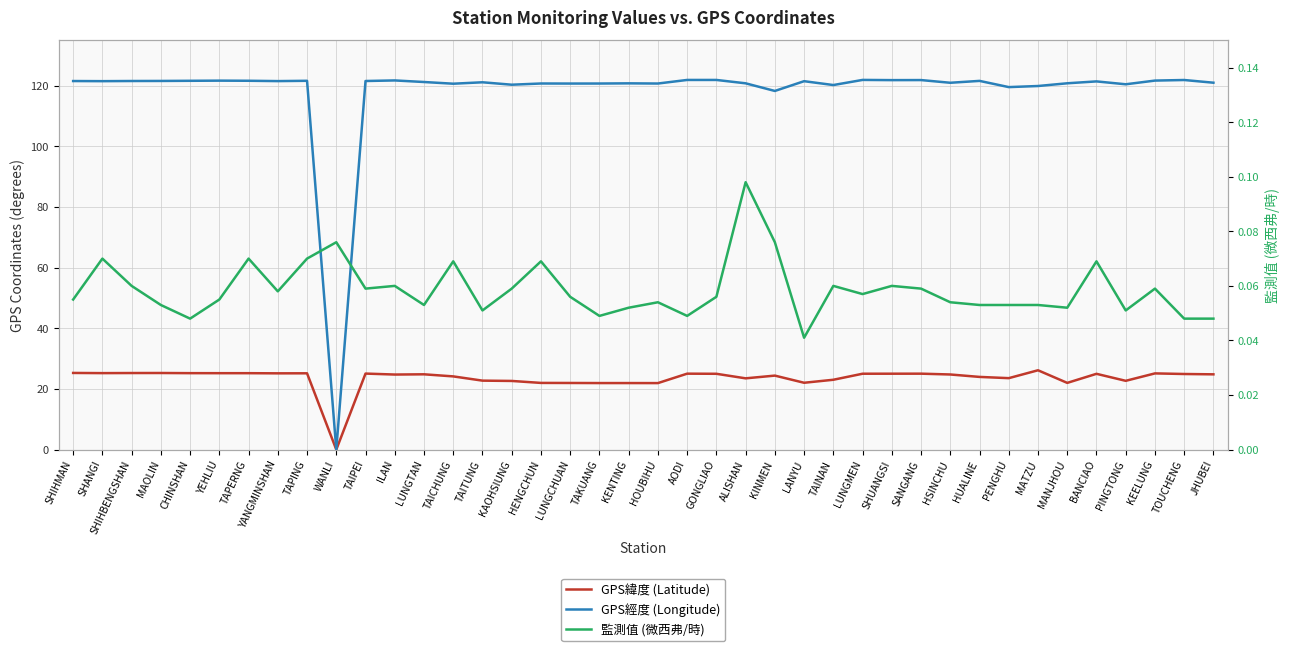

Reading right to left, list all the values displayed in this chart.

GPS緯度 (Latitude): 24.8	24.9	25.1	22.7	25.0	22.0	26.2	23.6	24.0	24.8	25.1	25.0	25.0	23.0	22.1	24.4	23.5	25.0	25.1	21.9	21.9	21.9	22.0	22.0	22.6	22.8	24.1	24.8	24.8	25.1	0.0	25.2	25.2	25.2	25.2	25.2	25.3	25.3	25.2	25.3
GPS經度 (Longitude): 121.0	121.9	121.7	120.5	121.4	120.8	119.9	119.6	121.6	121.0	121.9	121.9	121.9	120.2	121.5	118.3	120.8	121.9	121.9	120.7	120.8	120.7	120.7	120.8	120.3	121.2	120.7	121.2	121.8	121.6	0.0	121.6	121.5	121.7	121.7	121.6	121.6	121.6	121.5	121.6
監測值 (微西弗/時): 0.0	0.0	0.1	0.1	0.1	0.1	0.1	0.1	0.1	0.1	0.1	0.1	0.1	0.1	0.0	0.1	0.1	0.1	0.0	0.1	0.1	0.0	0.1	0.1	0.1	0.1	0.1	0.1	0.1	0.1	0.1	0.1	0.1	0.1	0.1	0.0	0.1	0.1	0.1	0.1